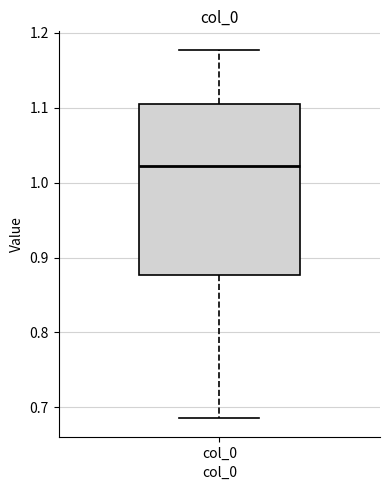

Transcribe this box plot: give where the median line is, the range the box spans, and where the two whiskers end, as read against the y-axis. The values are not printed on the chart, so give them approximately, as read against the axis.

median 1.02, box 0.88 to 1.11, whiskers 0.69 to 1.18